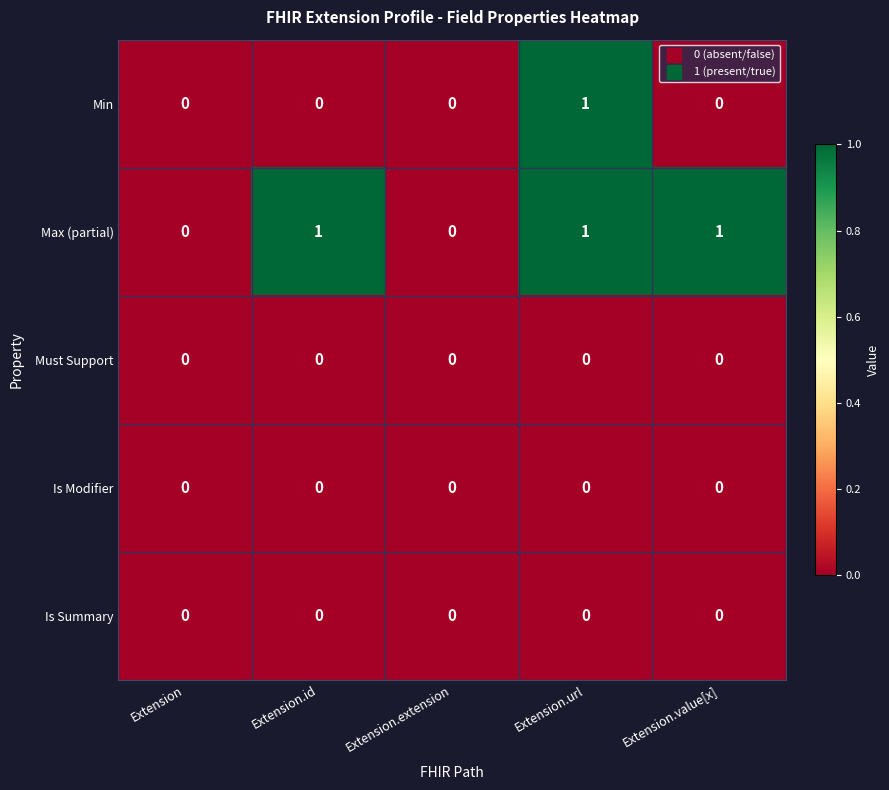

Between Extension and Extension.value[x], which series saw the biggest shift?

Max (partial)